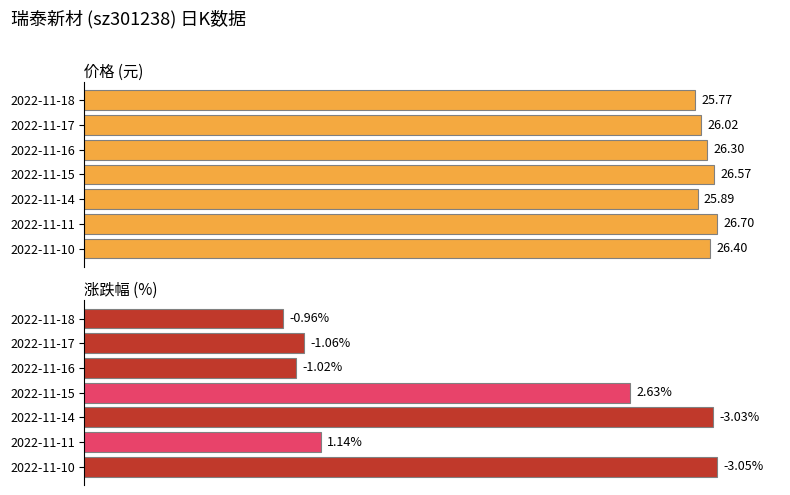

What are all the series names shown in the legend?

价格, 涨跌幅%